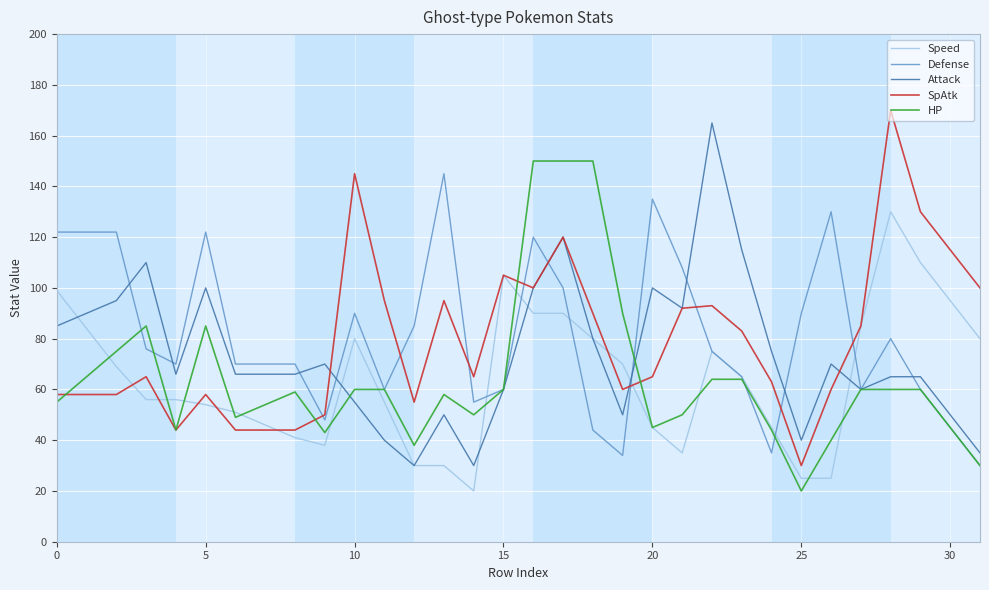

What are all the series names shown in the legend?

Speed, Defense, Attack, SpAtk, HP